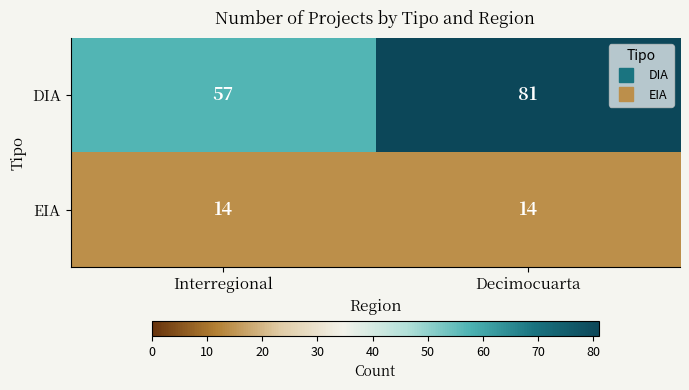

The DIA series shows 23 at Interregional. True or false?

False